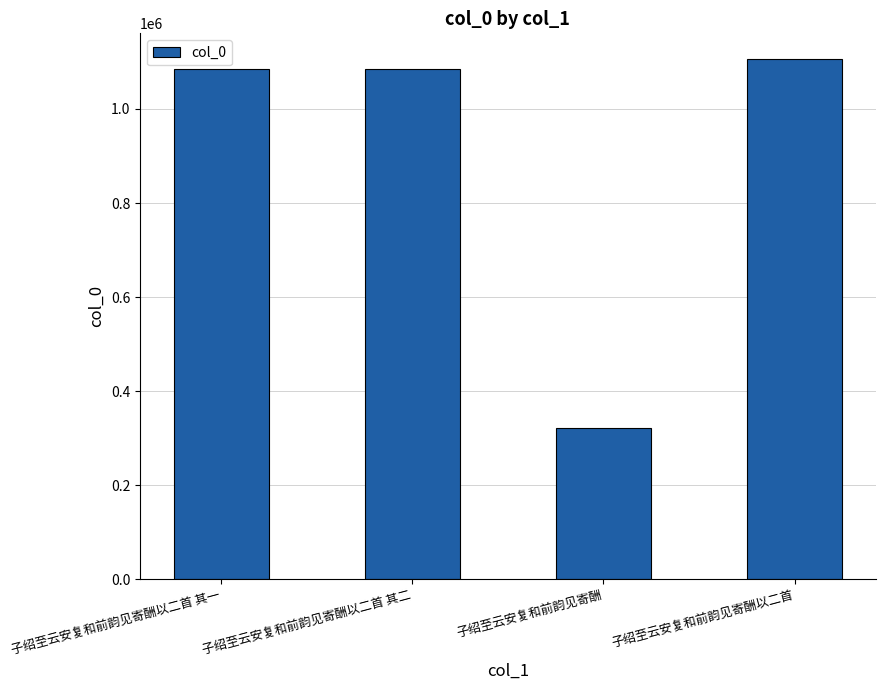

What is the value of the 4th bar from the left?

1105559